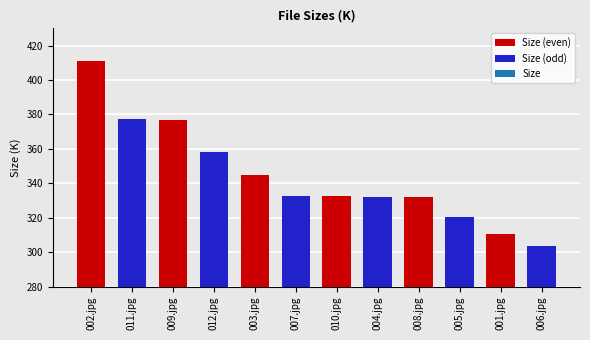

At which label is the value closest to 357?

012.jpg